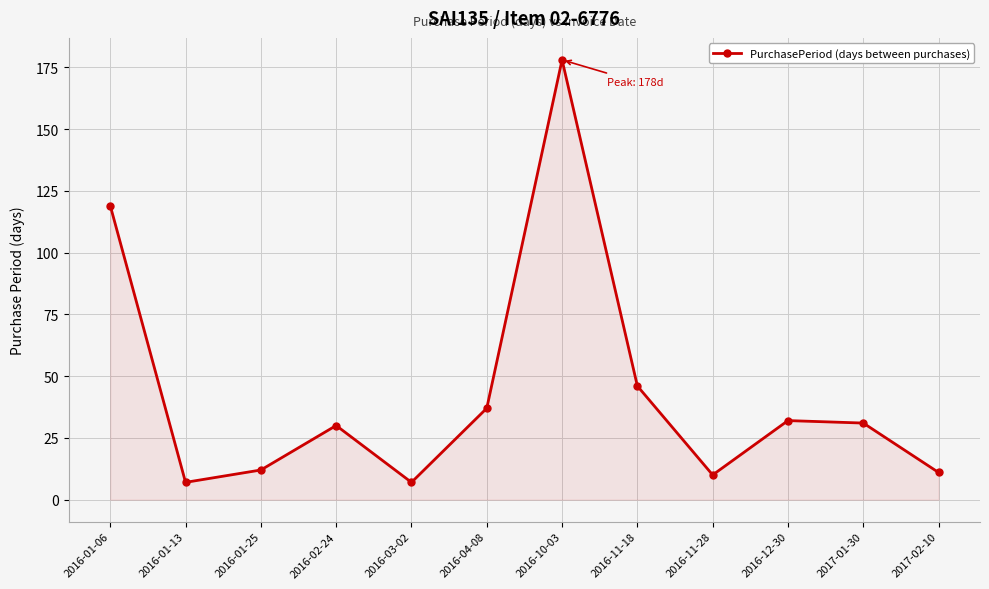

What is the greatest value displayed?

178